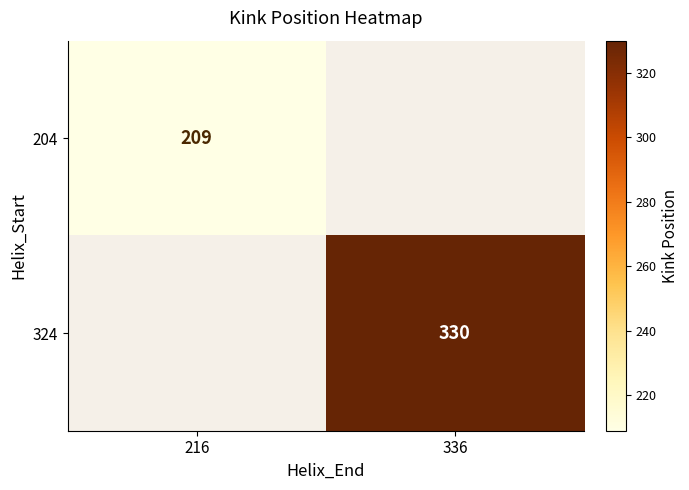

The 324 series shows 330 at 336. True or false?

True